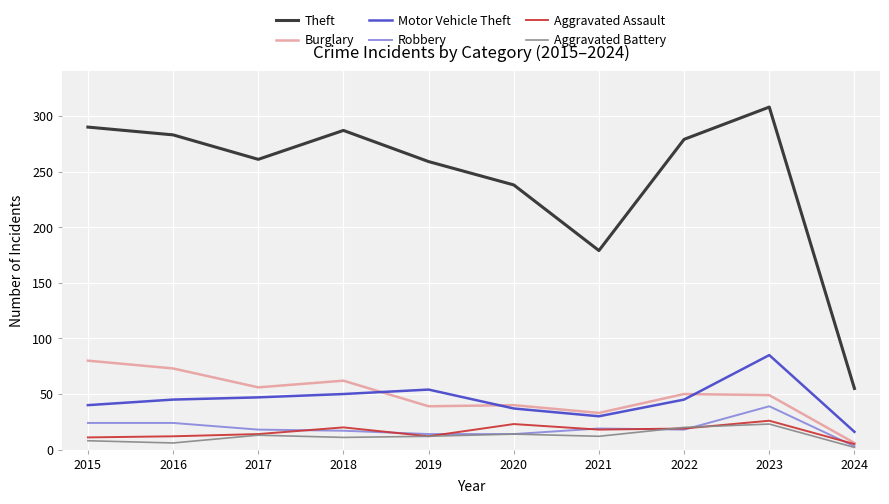

Is this an area chart (filled region under the line)?

No